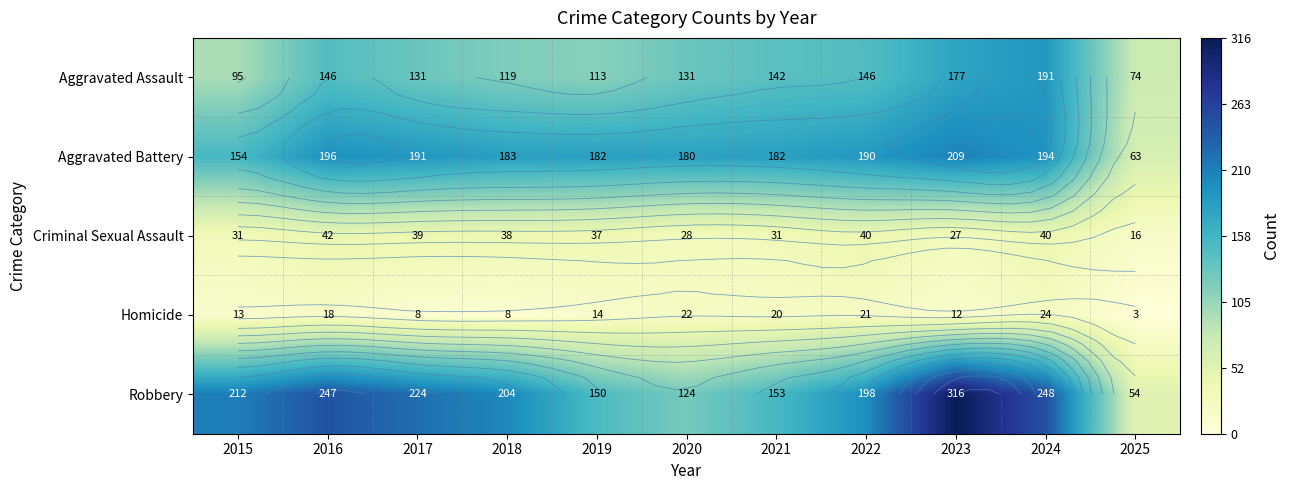

At which category is the sum across all series the highest?

2023